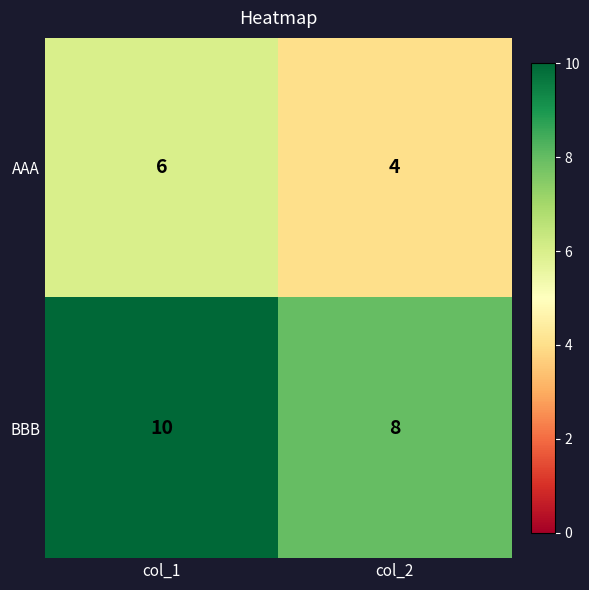

Reading left to right, list all the values displayed in this chart.

AAA: col_1=6	col_2=4
BBB: col_1=10	col_2=8